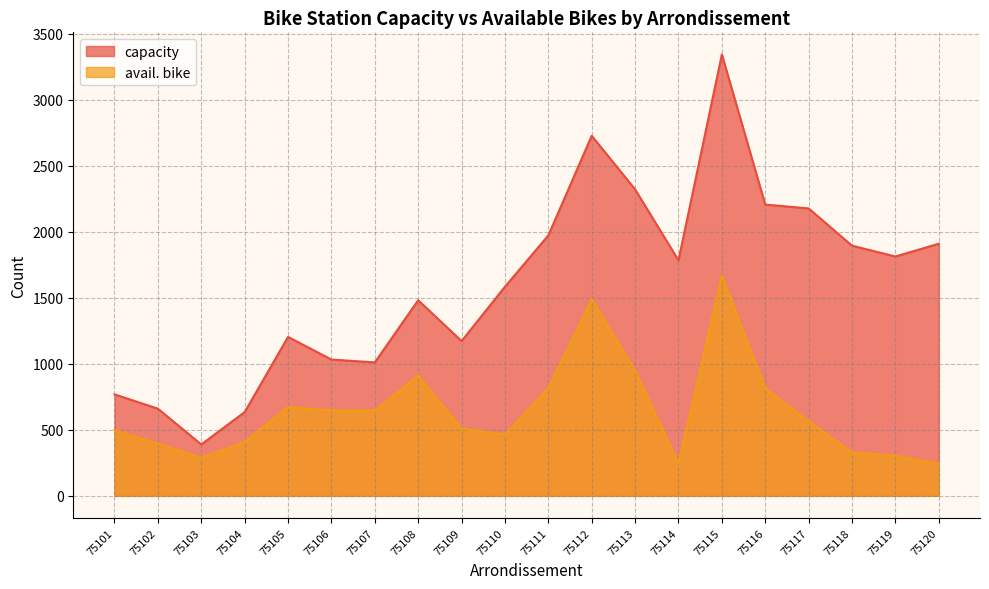

What is the value of the capacity point at the 8th from the left?

1481